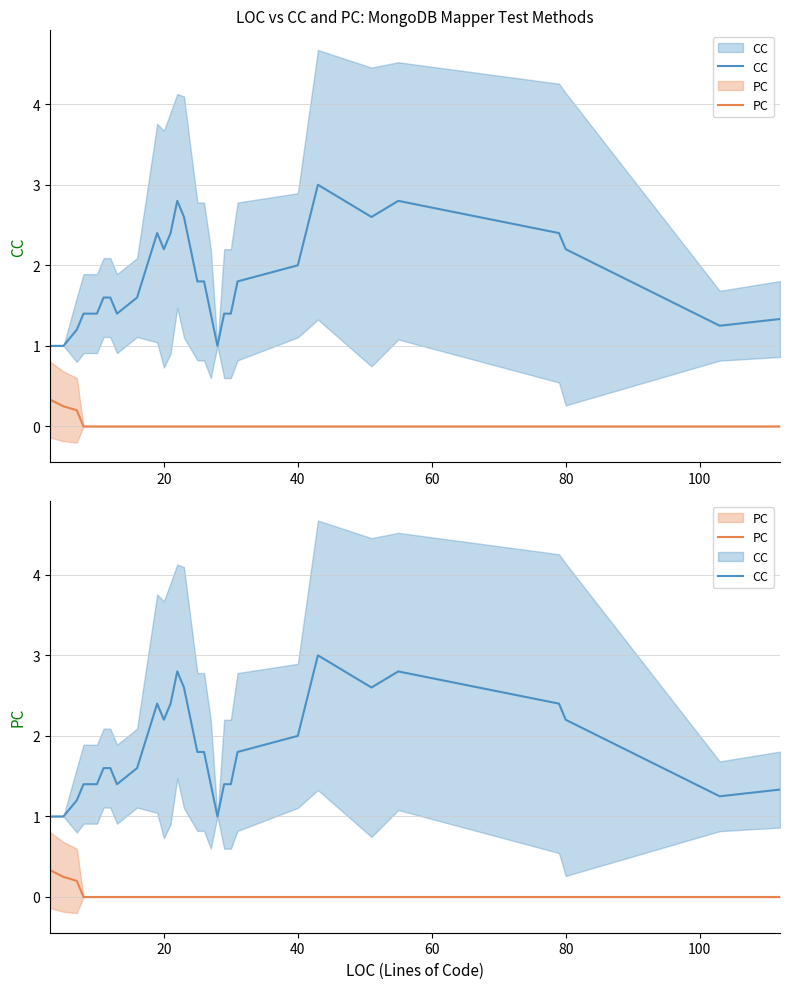

What is the sum of all CC values?

54.2